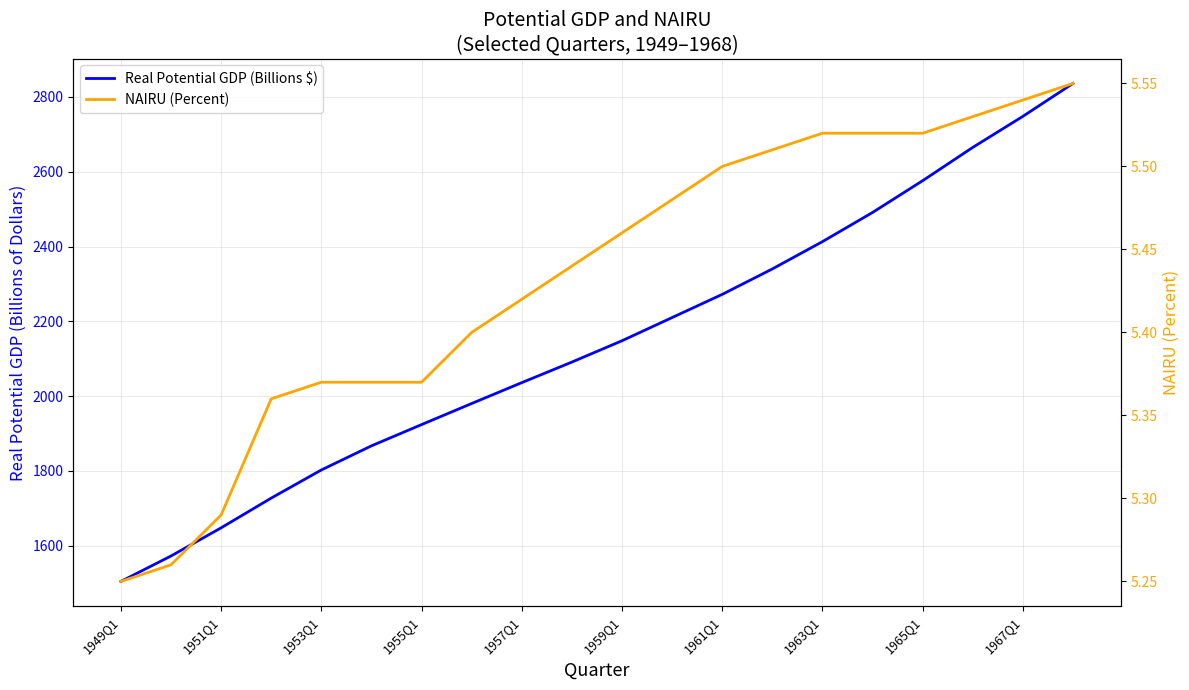

Between 12 and 19, which series saw the biggest shift?

Real Potential GDP (Billions $)